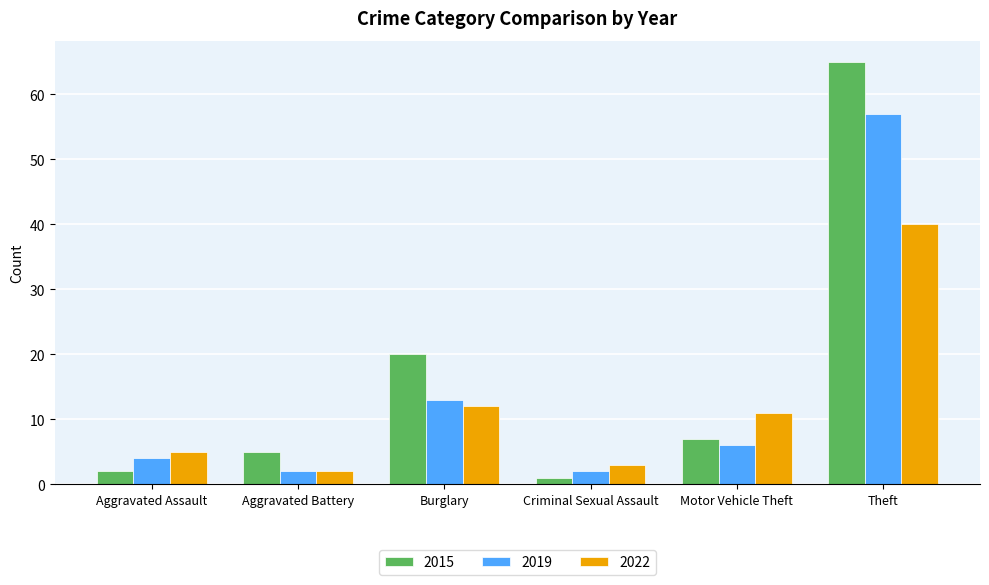

At Theft, list the series in order from largest to smallest.

2015, 2019, 2022